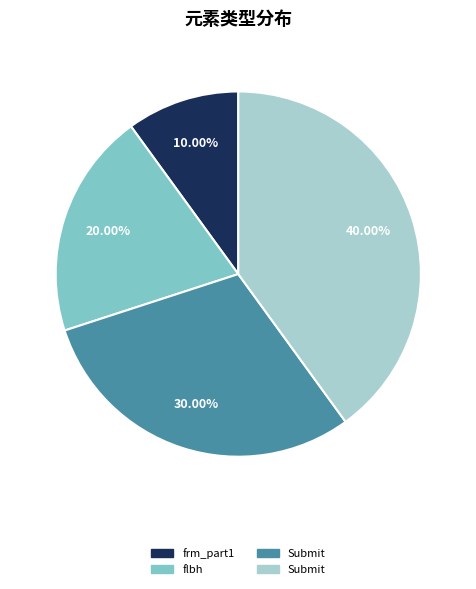

To the nearest percent, what is the average slice percentage?

25%